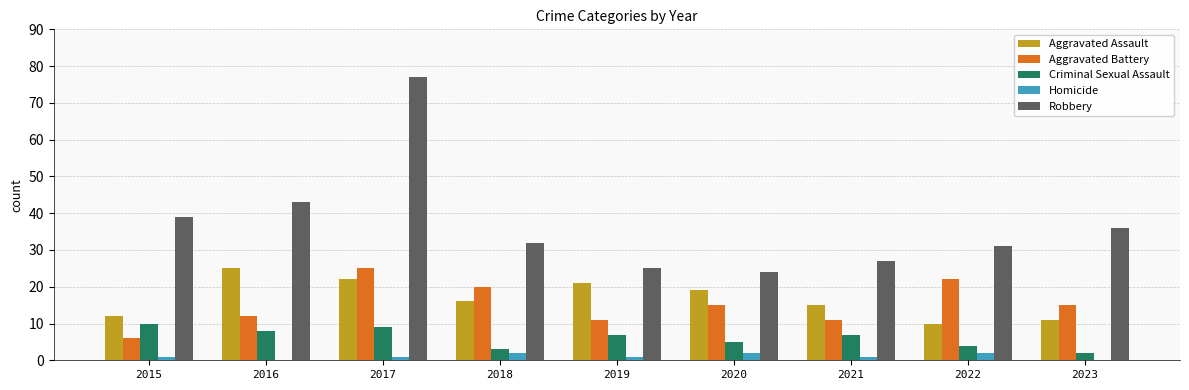

At which label does Robbery first exceed 32?

2015